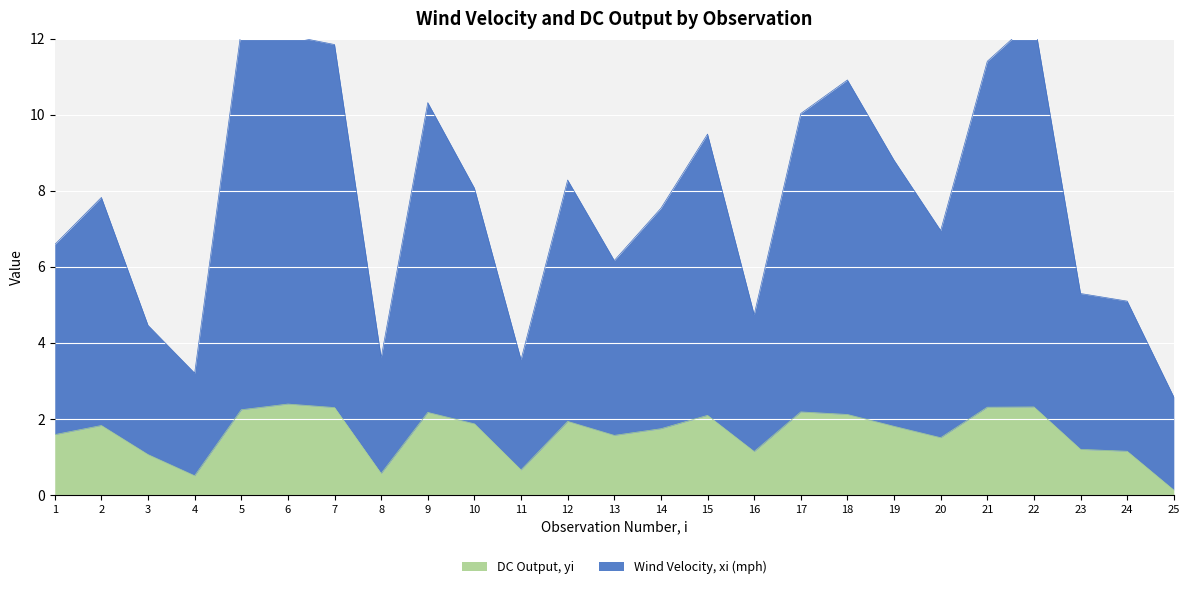

List the series in order of their peak value, lowest first.

DC Output, yi, Wind Velocity, xi (mph)